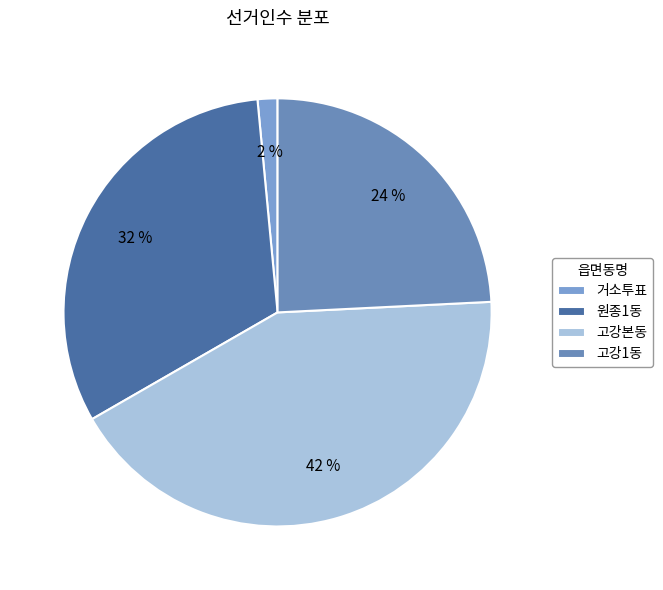

What is the ratio of the value at 고강1동 to the value at 고강본동?

0.6